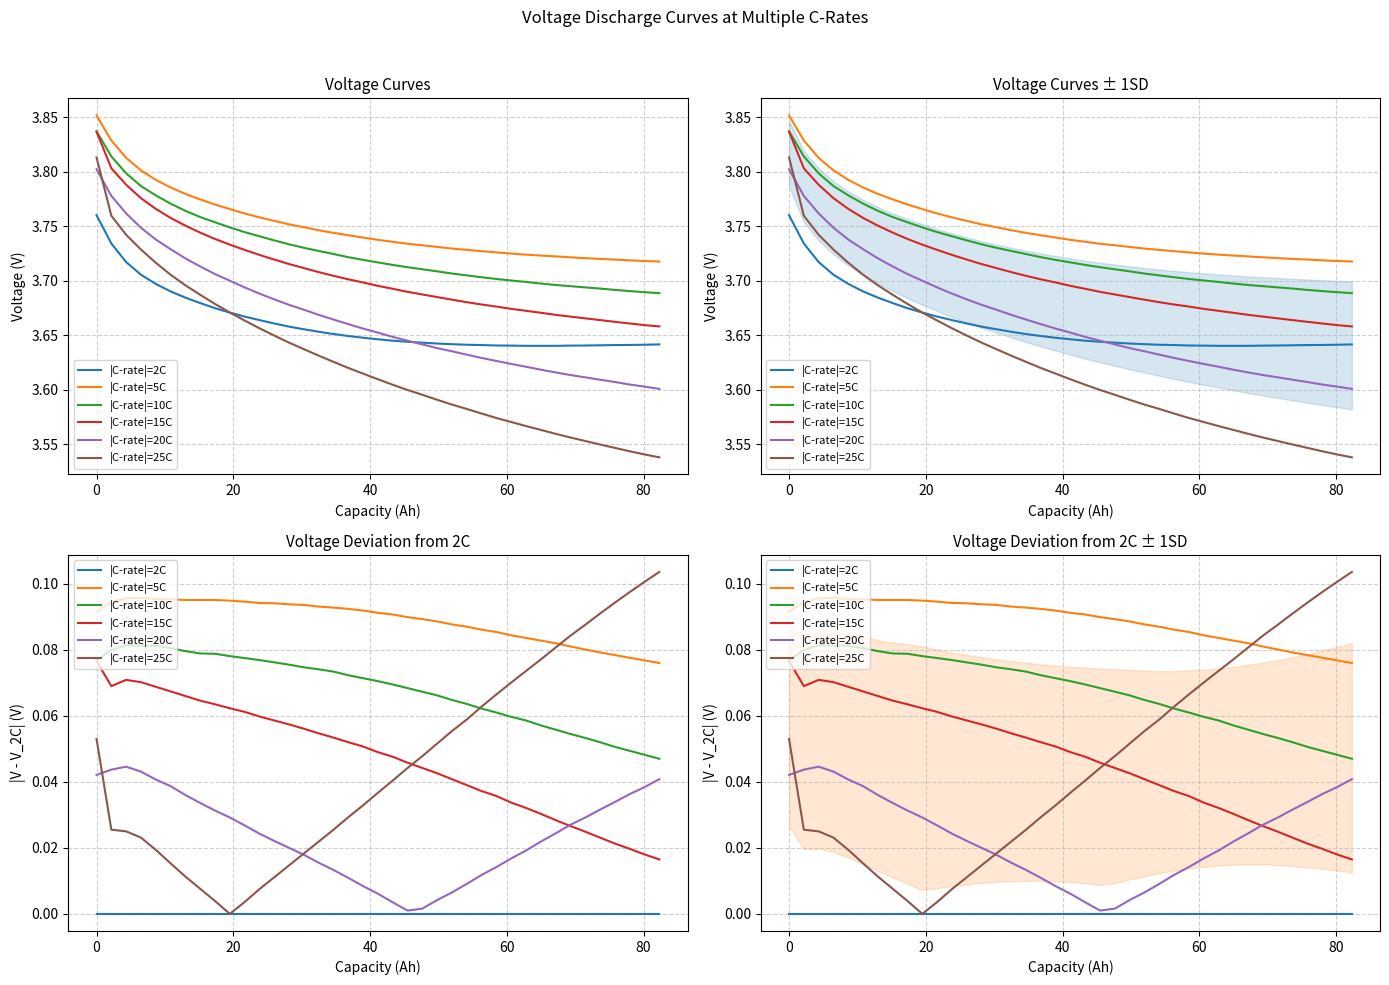

True or false: |C-rate|=25C has more than 1 points higher than both neighbors.

False